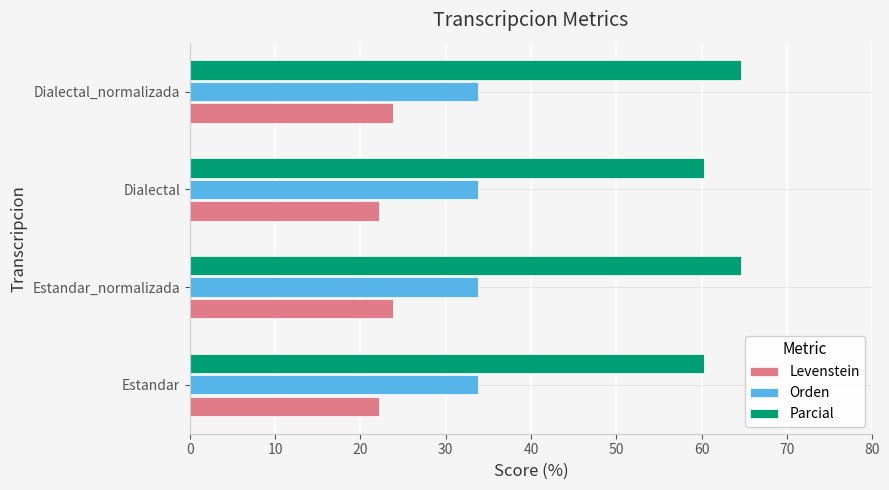

What is the maximum value for Parcial?

64.6